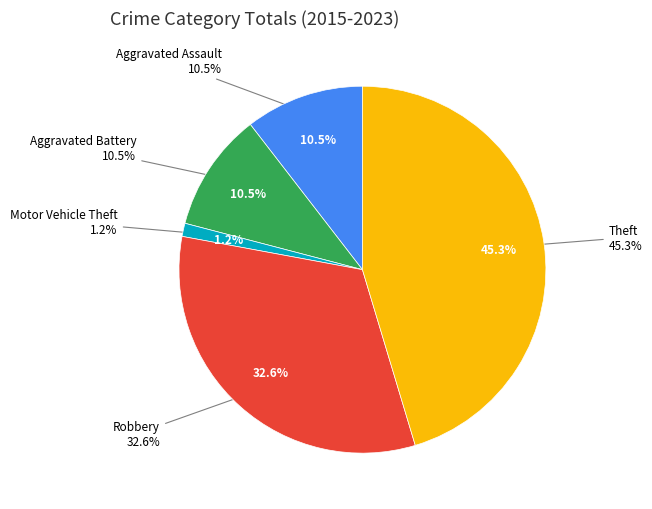

To the nearest percent, what percentage of the pie is Motor Vehicle Theft?

1%